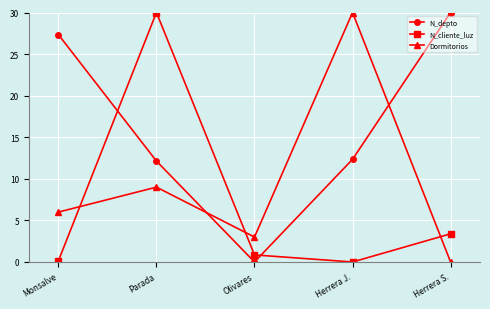

What is the greatest value displayed?

30.0